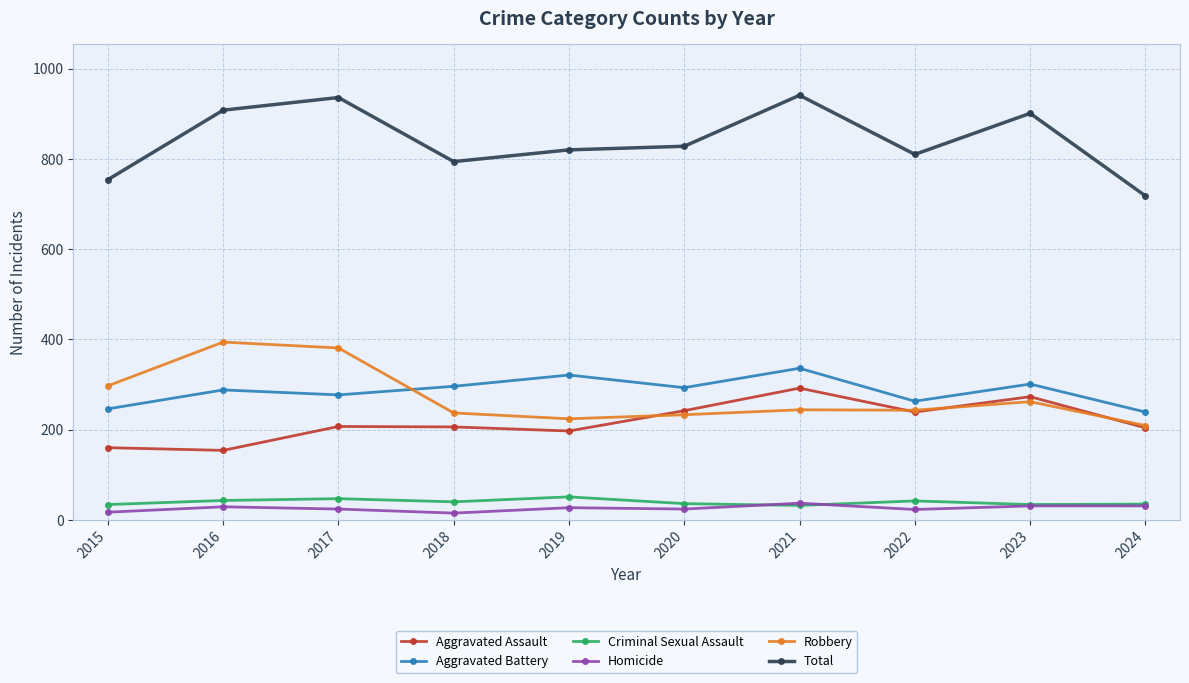

What value does the Robbery series have at 2019, to the nearest 50?

200